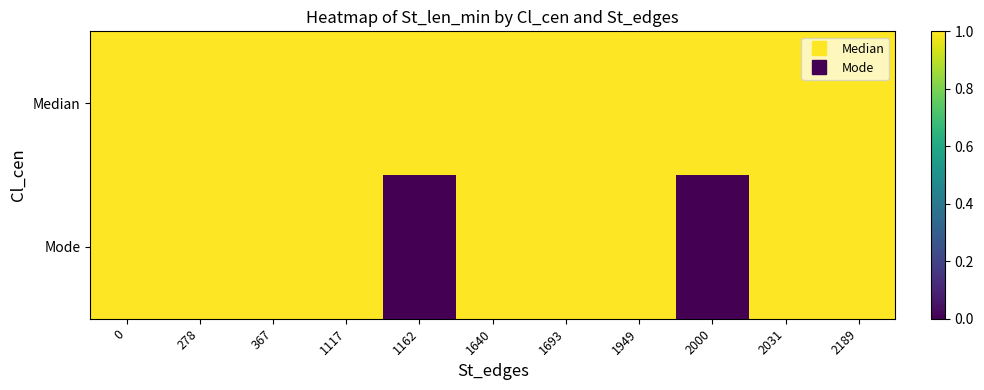

List the series in order of their overall mean, lowest first.

Mode, Median